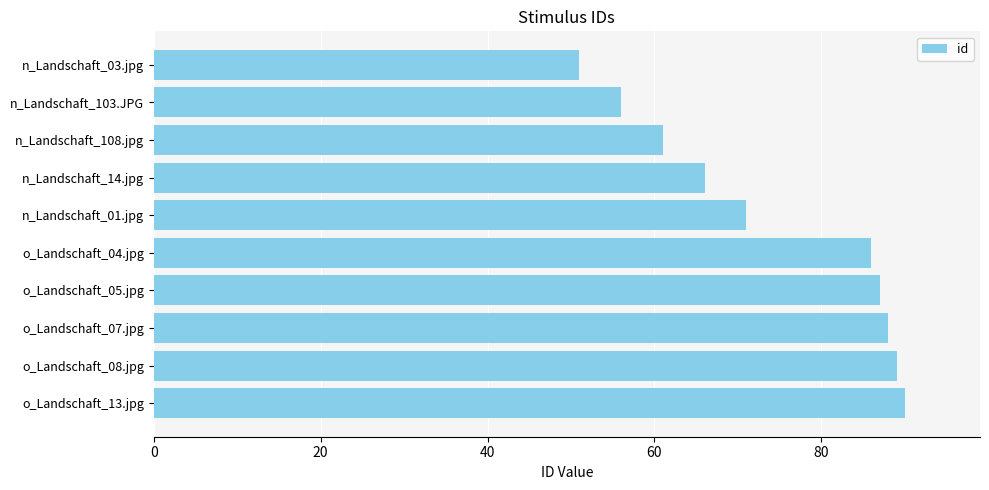

Does the chart contain any negative values?

No